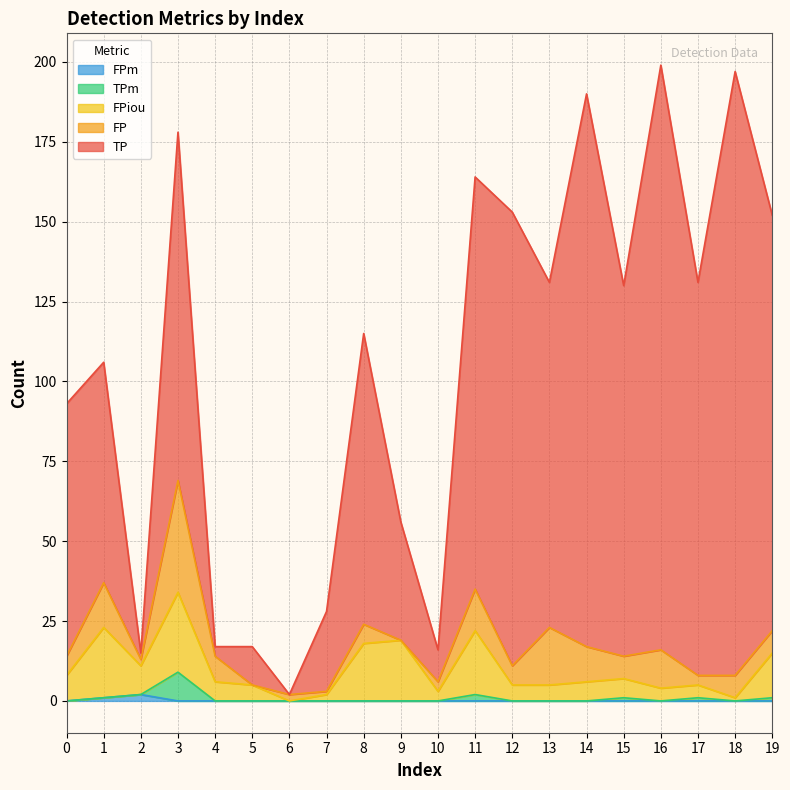

What is the difference between the maximum and minimum values in the FPiou series?

25